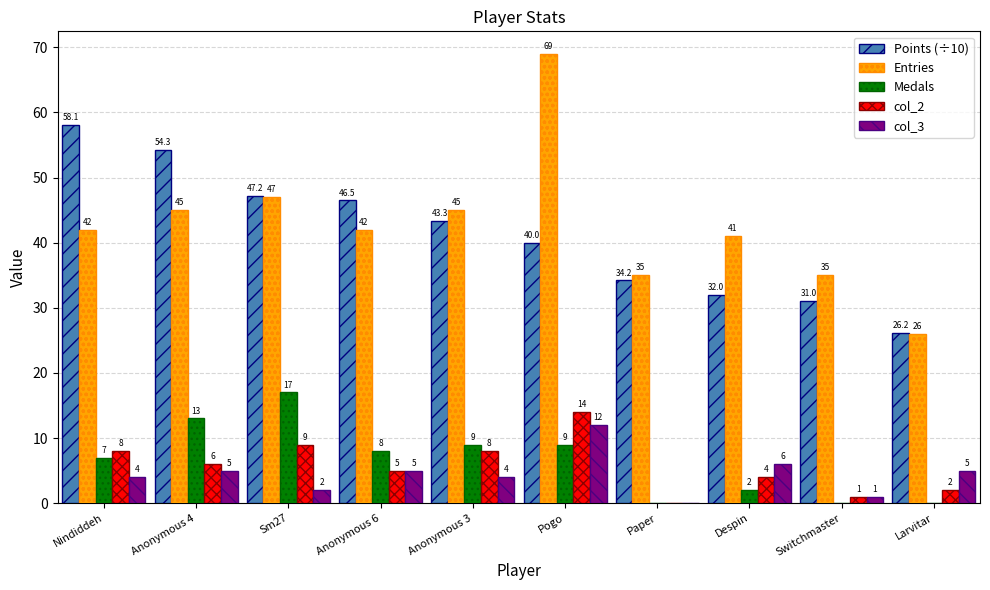

What is the maximum value shown in the chart?

69.0